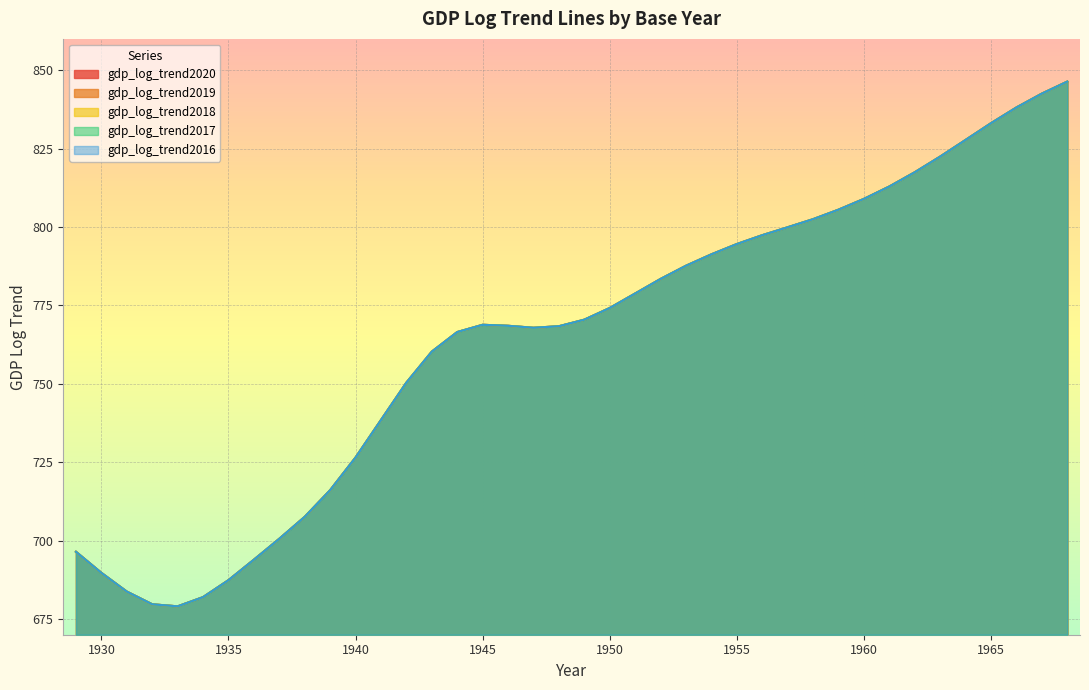

At which category does gdp_log_trend2017 reach its first local valley?

1933